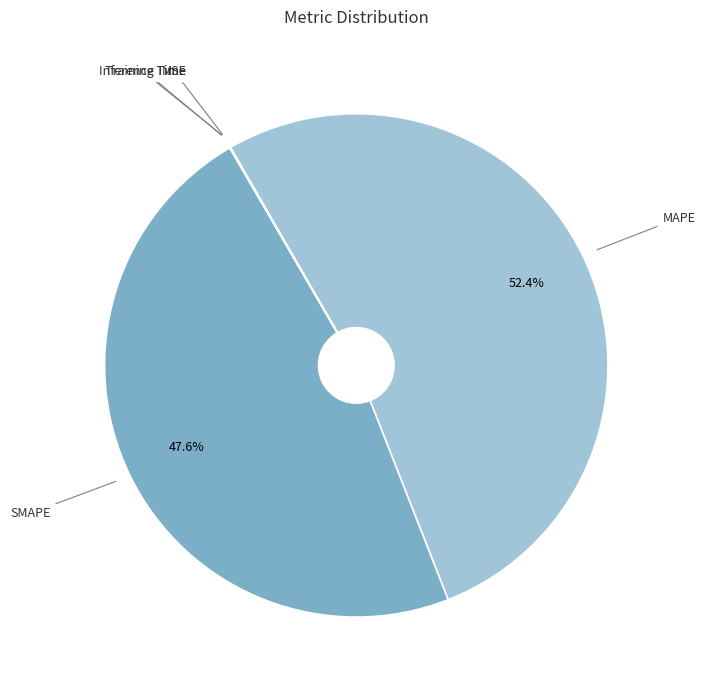

Is there any slice that represents more than half of the pie?

Yes